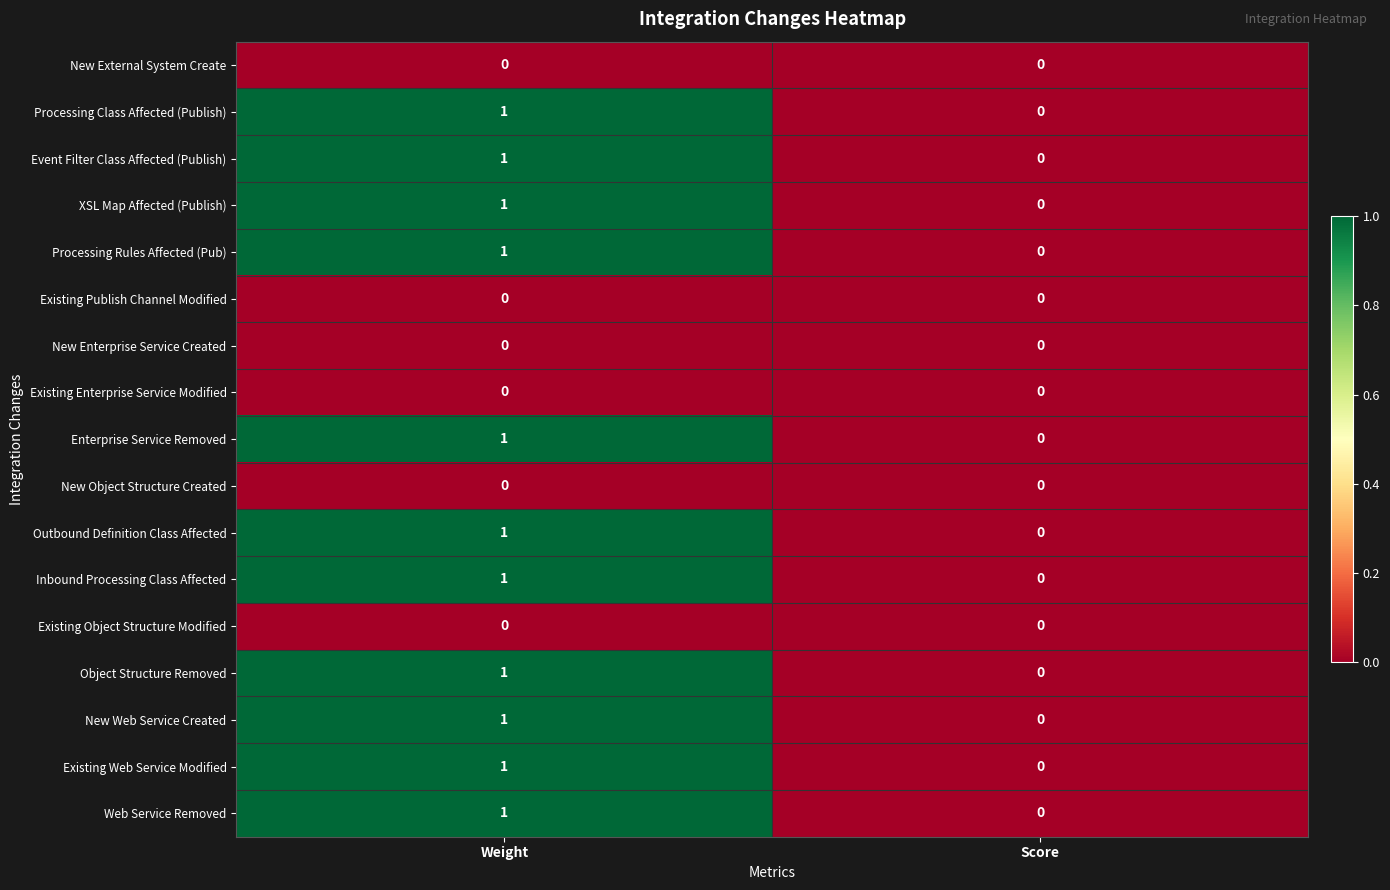

Rank the categories by Object Structure Removed value from highest to lowest.

Weight, Score